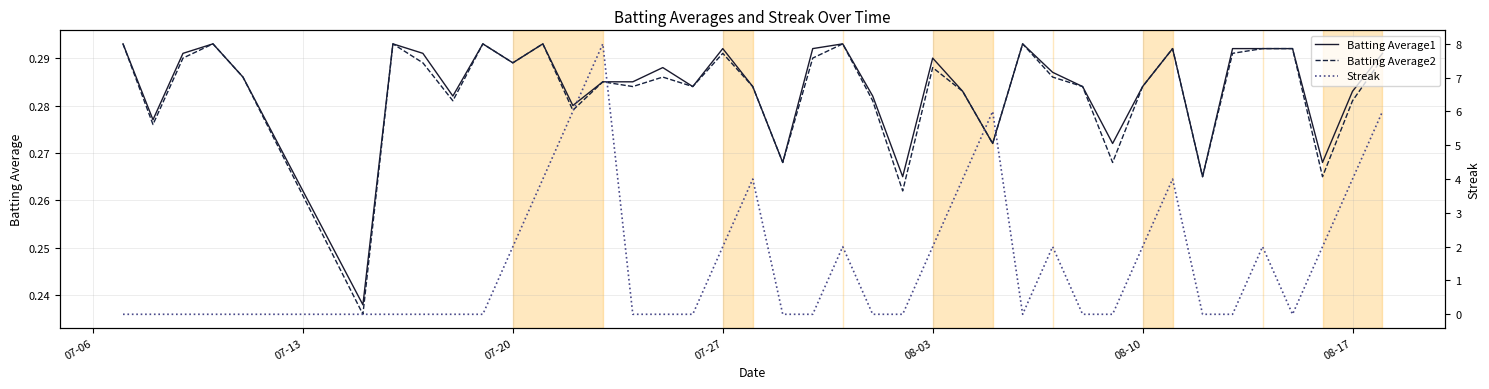

The value of Streak at 26 is 3.7. True or false?

False